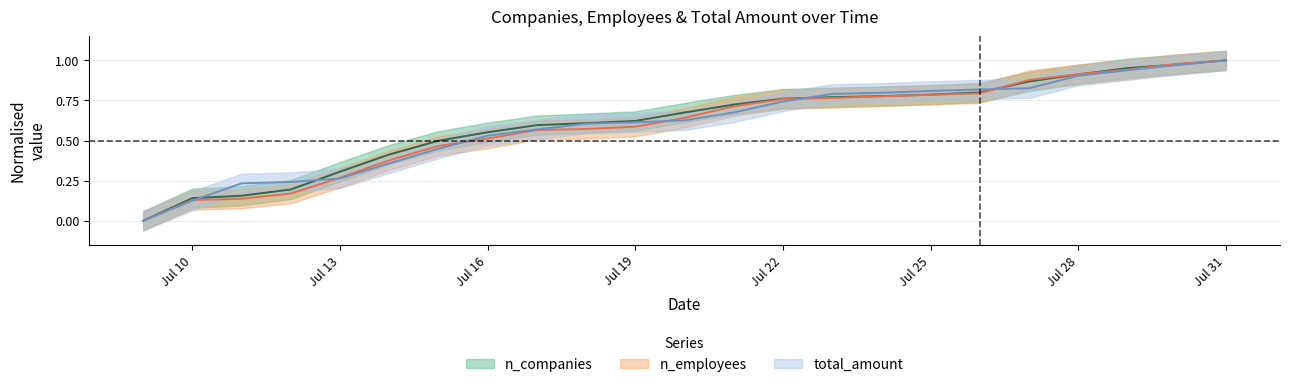

Reading left to right, what are all the values shown in this chart?

n_companies: 0.0	0.1	0.2	0.2	0.3	0.4	0.5	0.6	0.6	0.6	0.6	0.7	0.7	0.8	0.8	0.8	0.8	0.8	0.9	0.9	1.0	1.0	1.0
n_employees: 0.0	0.1	0.1	0.2	0.3	0.4	0.5	0.5	0.6	0.6	0.6	0.6	0.7	0.8	0.8	0.8	0.8	0.8	0.9	0.9	0.9	1.0	1.0
total_amount: 0.0	0.1	0.2	0.2	0.3	0.4	0.4	0.5	0.6	0.6	0.6	0.6	0.7	0.7	0.8	0.8	0.8	0.8	0.8	0.9	0.9	1.0	1.0